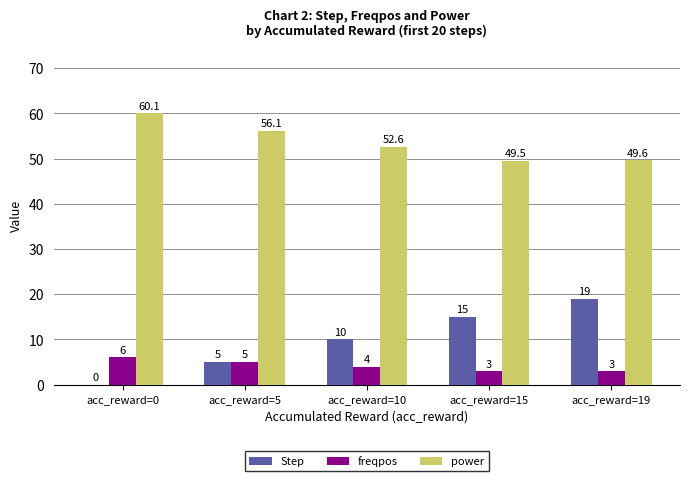

Are the bars grouped side by side (vs. stacked)?

Yes